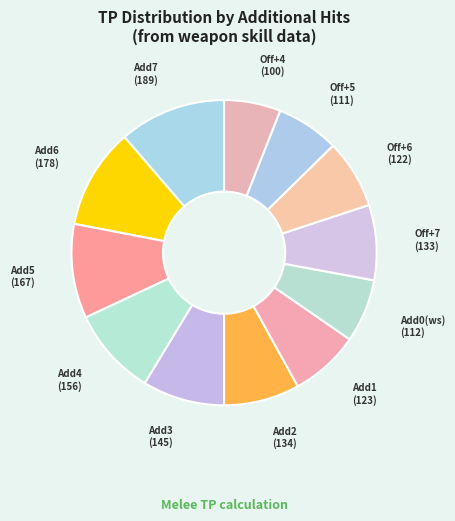

Do Add1 and Add3 together represent more than half of the pie?

No